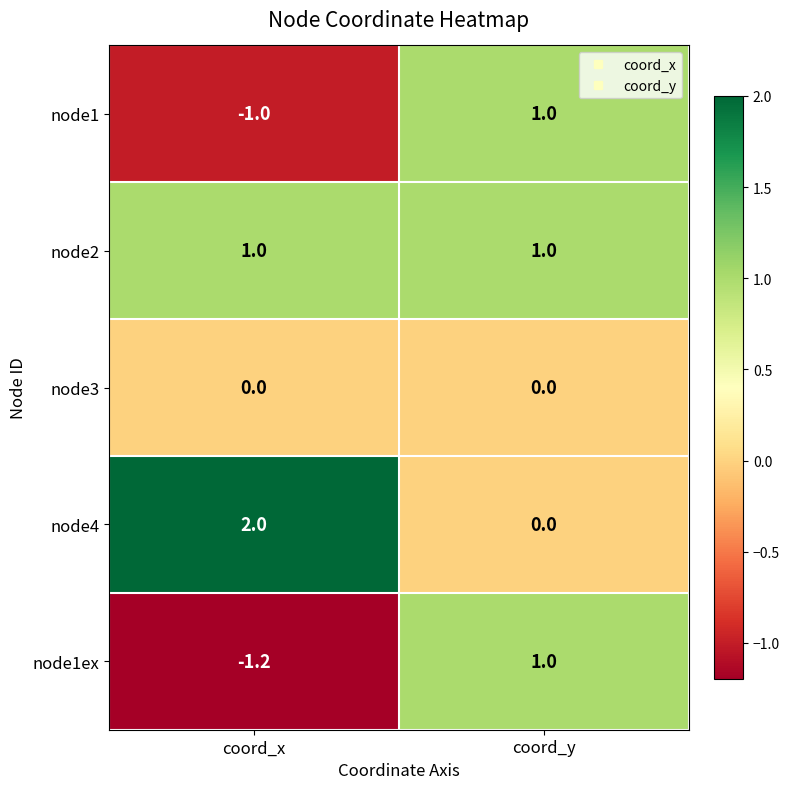

Count the number of data series in this chart.

5